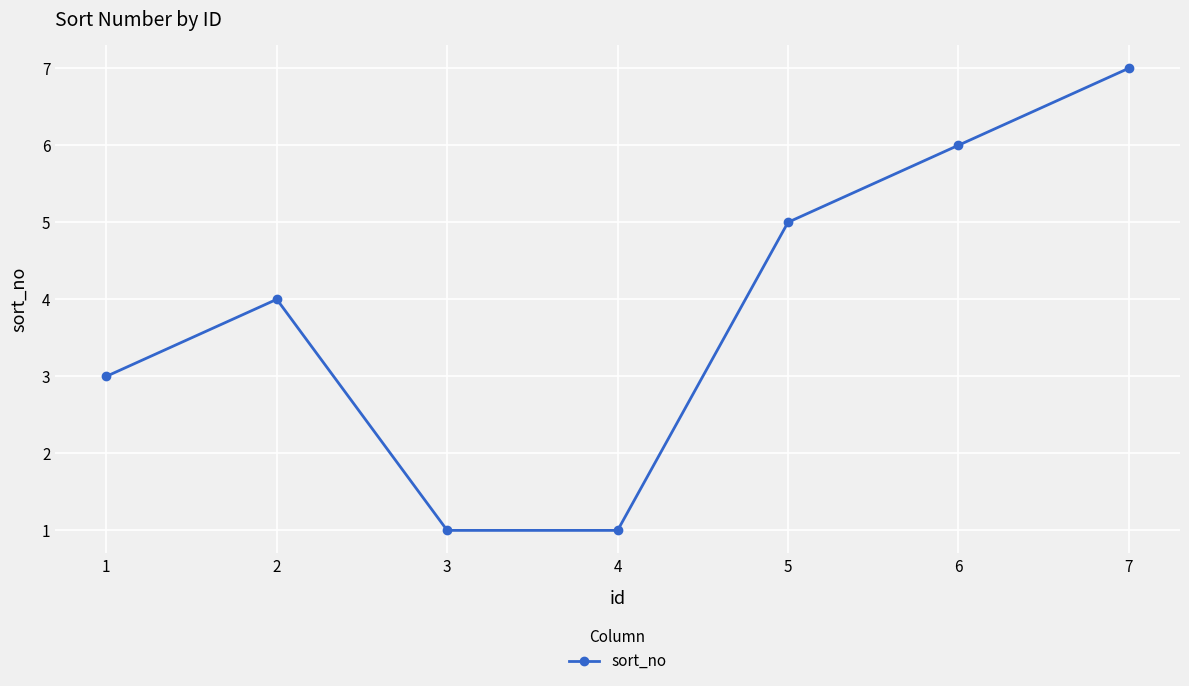

The chart shows a value of 1 at 4. True or false?

True